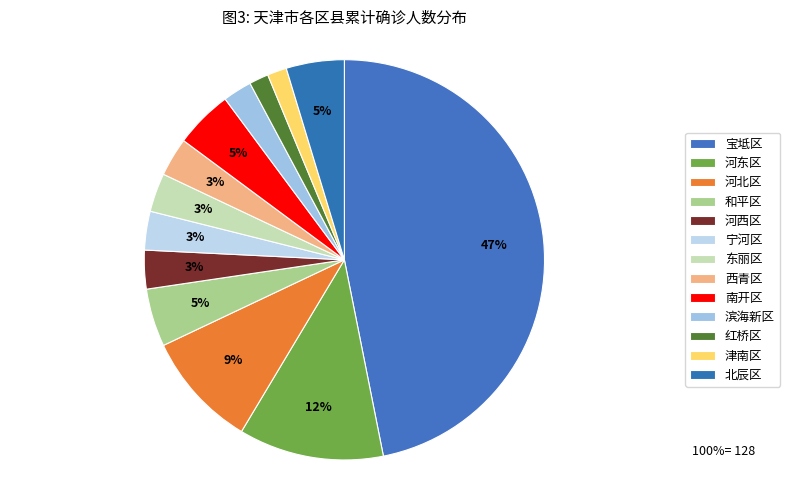

How many segments does this pie chart have?

13